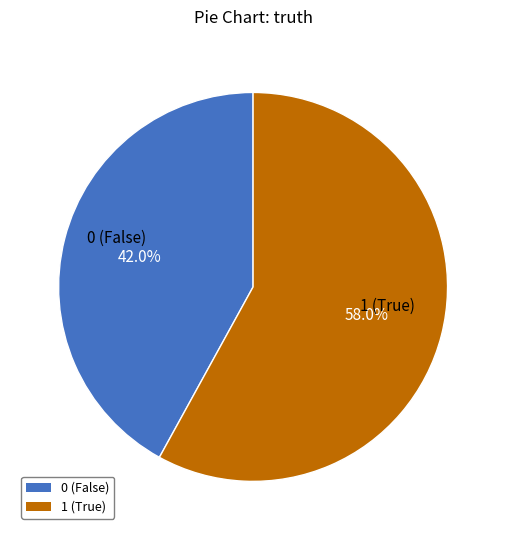

Which slice is the largest?

1